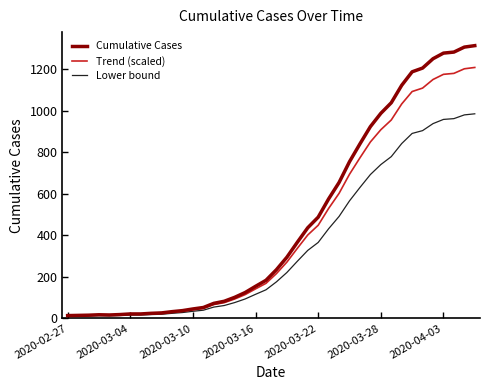

Rank the series by their average value, from highest to lowest.

Cumulative Cases, Trend (scaled), Lower bound